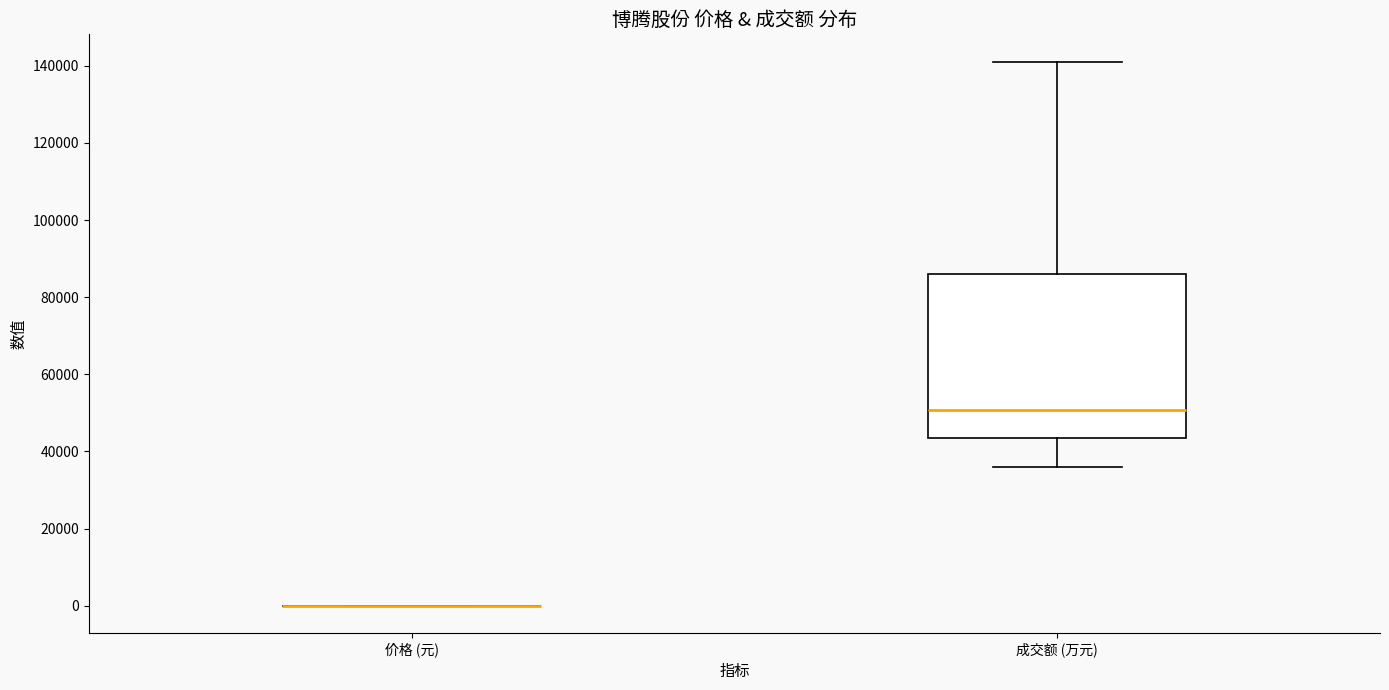

Comparing the boxes themselves (not the whiskers), which one is the tallest?

成交额 (万元)